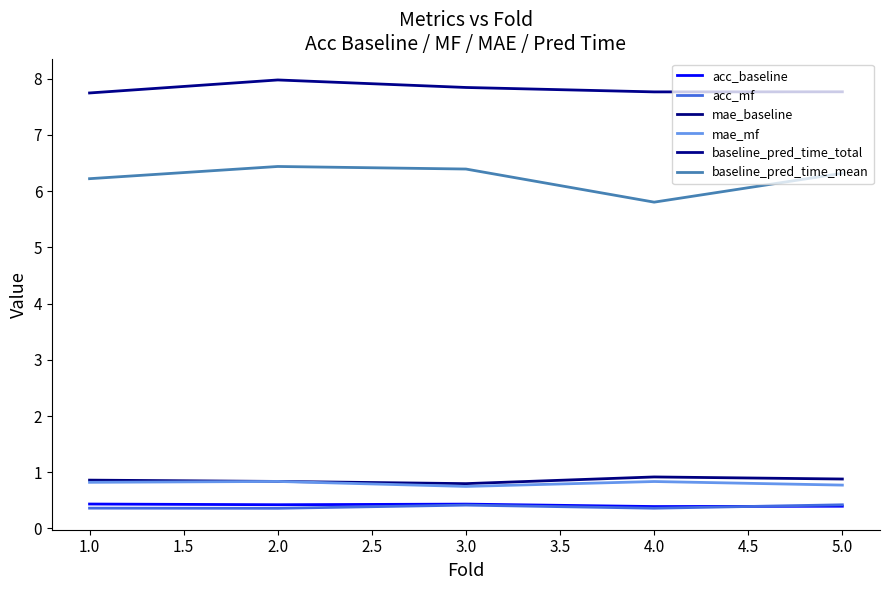

At which category does acc_mf reach its first local valley?

2.0